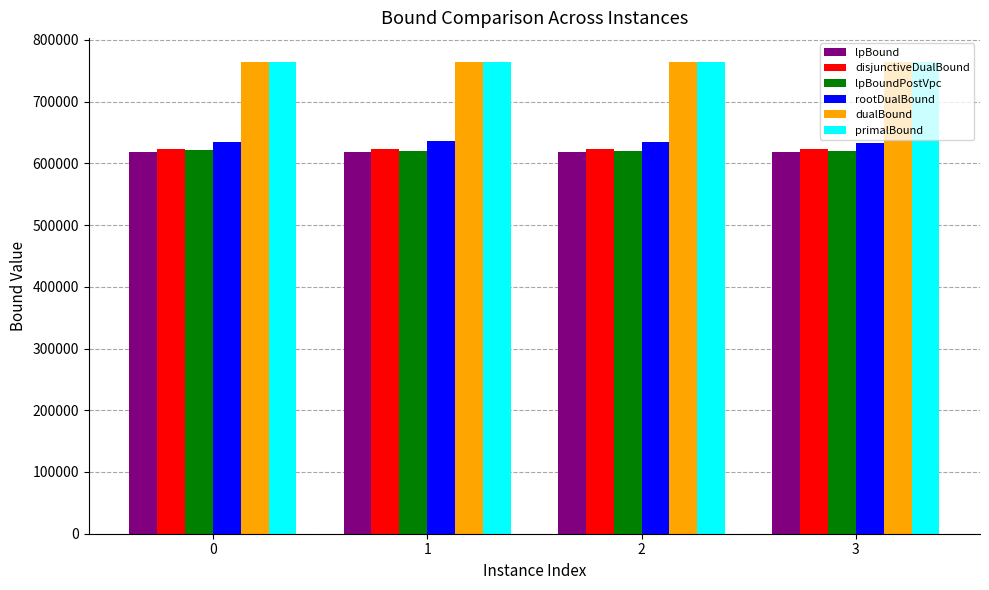

Read the lpBound value at 1.

618119.0